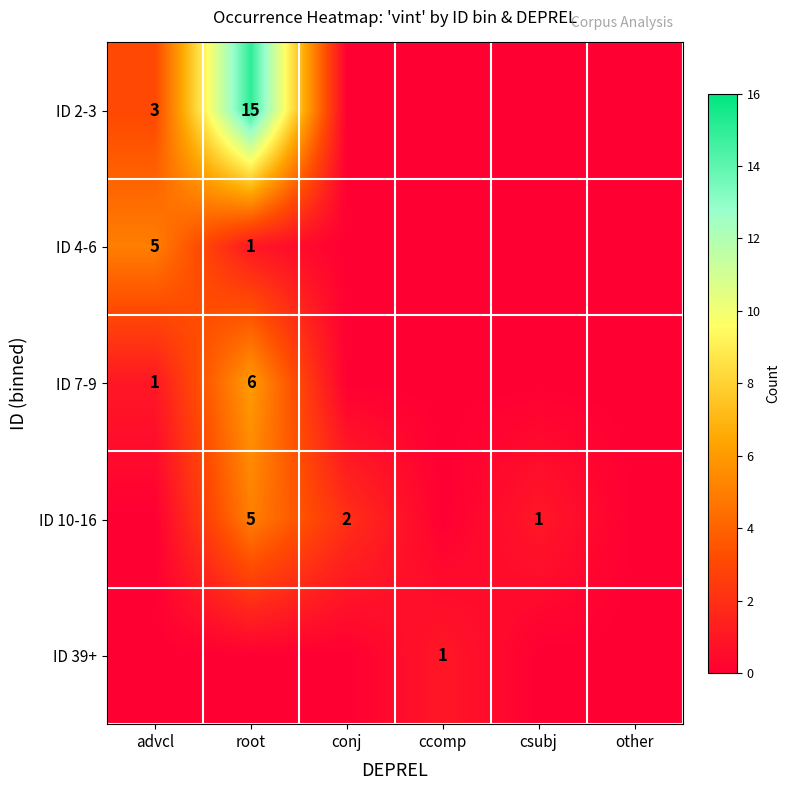

The value of ID 4-6 at advcl is 7. True or false?

False